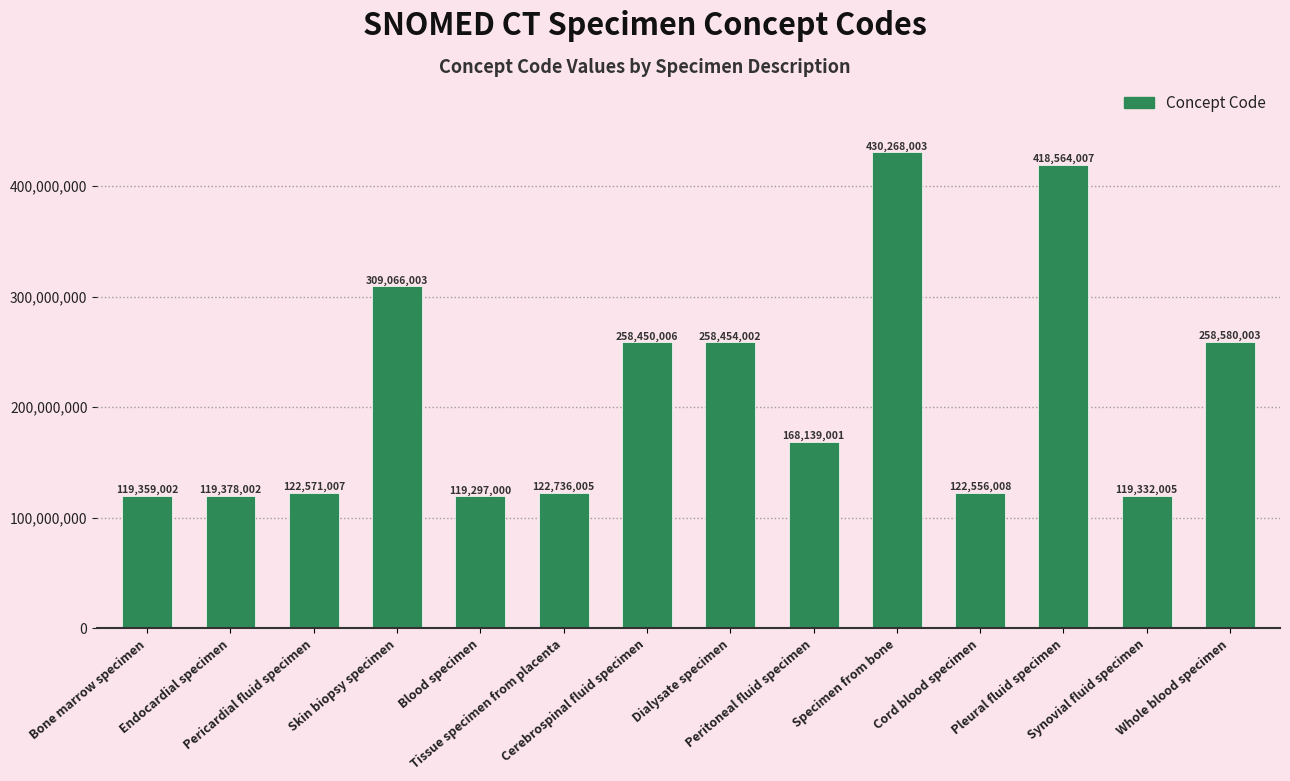

How many bars are there in total?

14